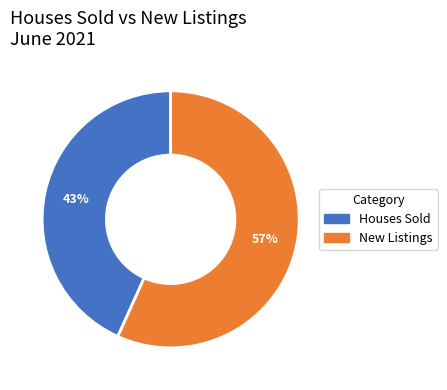

Is it true that New Listings is 70% of the pie?

False